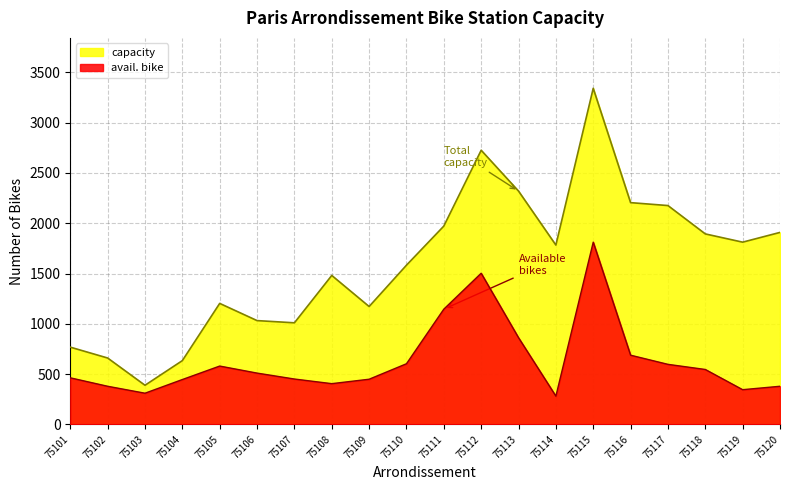

True or false: capacity has a value of 2726 at 75112.

True